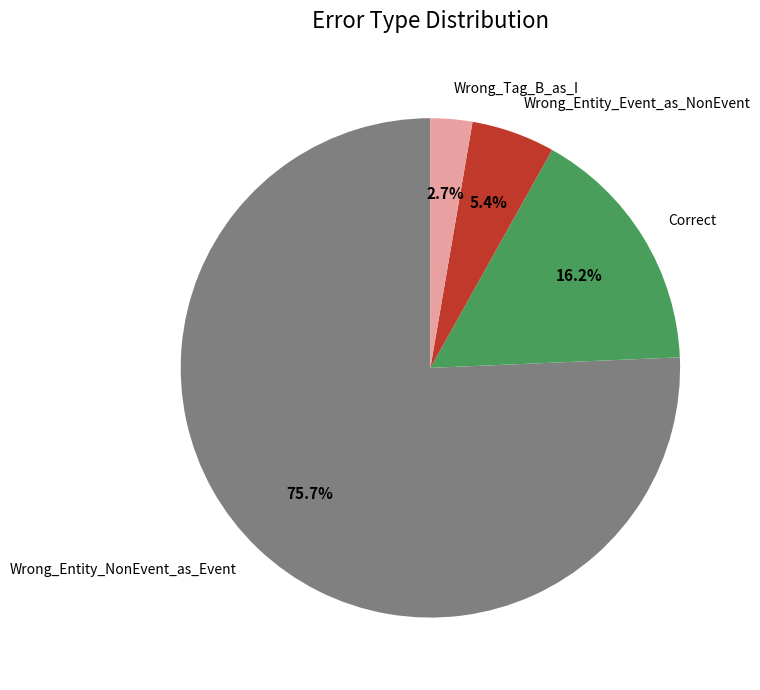

Which slice is the smallest?

Wrong_Tag_B_as_I